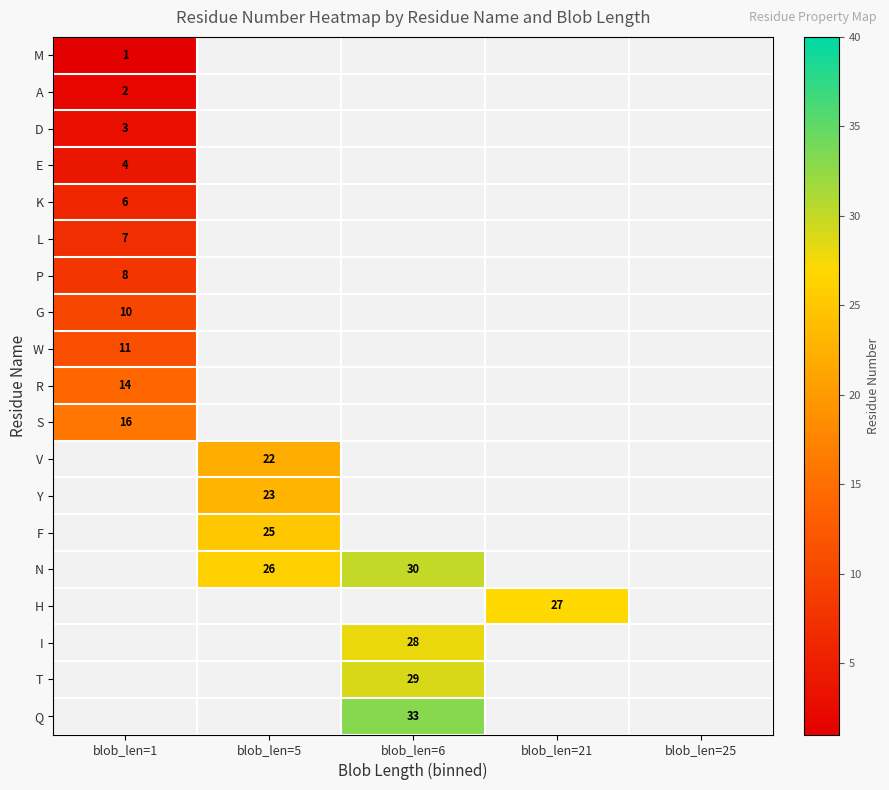

The value of R at blob_len=1 is 14. True or false?

True